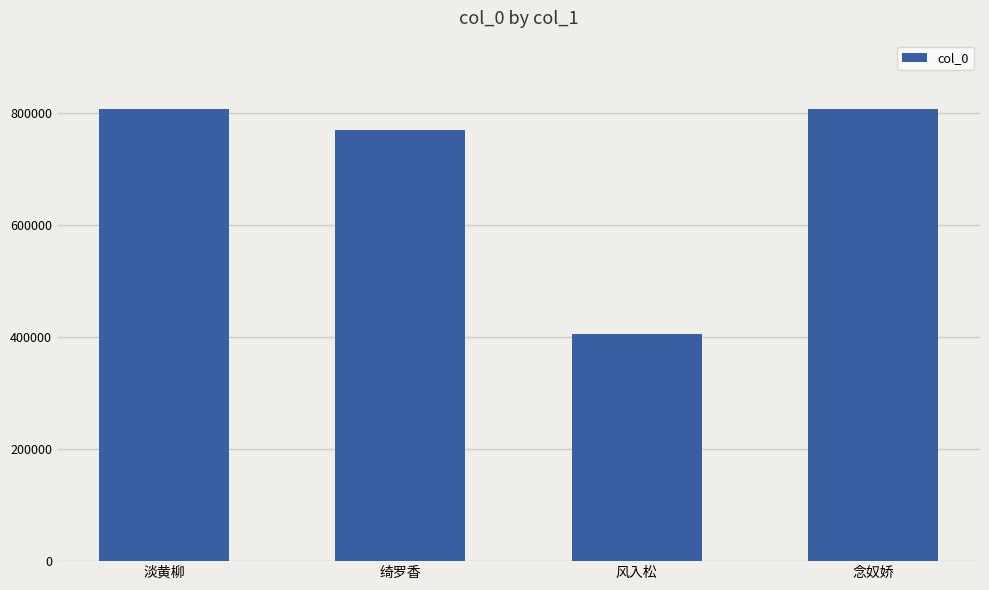

What is the difference between the values at 绮罗香 and 淡黄柳?

38441